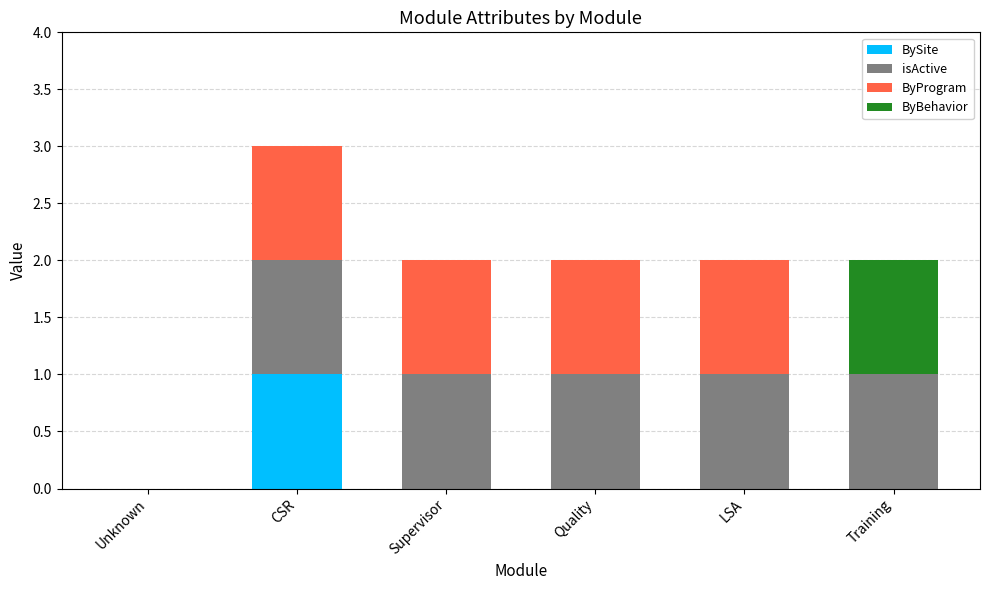

Is it true that BySite equals 0 at Supervisor?

True